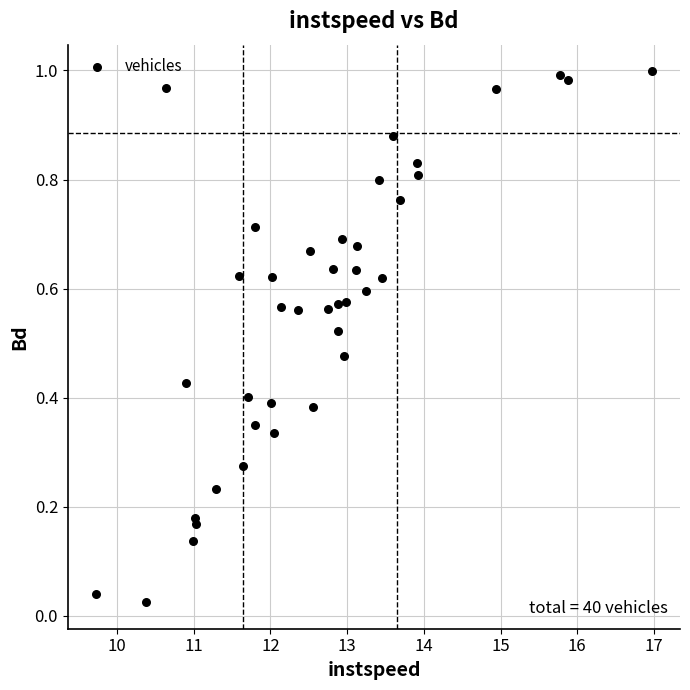

What is the range of X values (max minus min)?

7.3